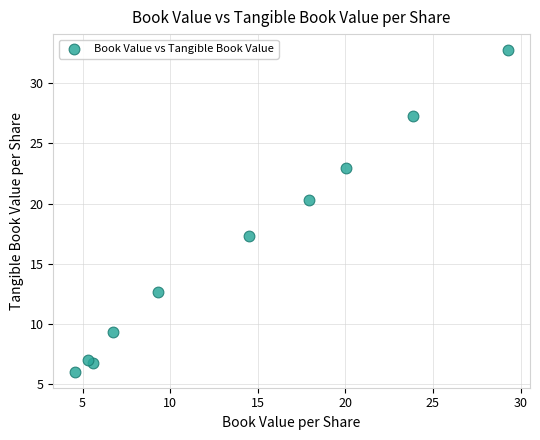

What Y value in the scatter plot is closest to 19?

20.3